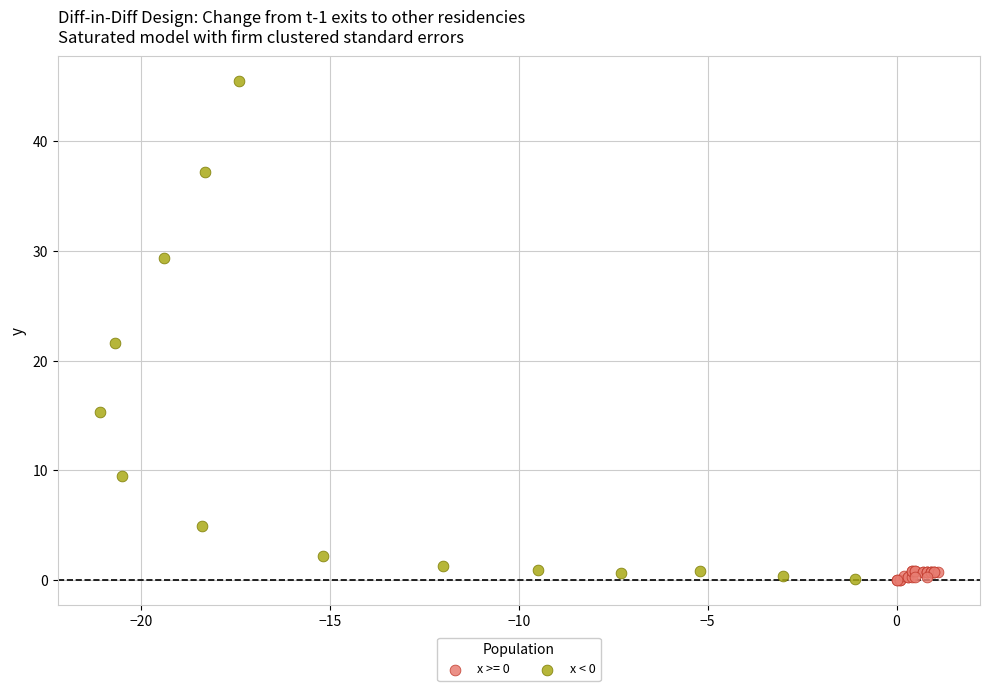

Which series has the largest Y range (max minus min)?

x < 0